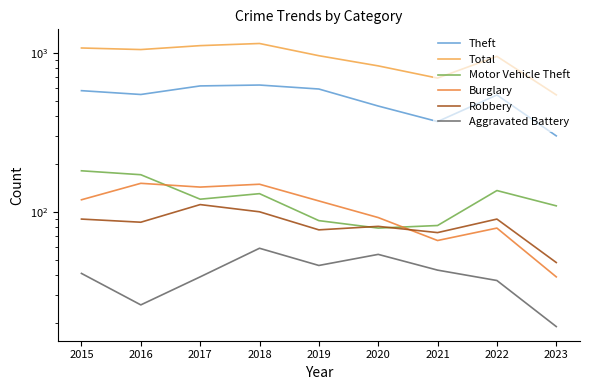

How many lines are shown in the chart?

6